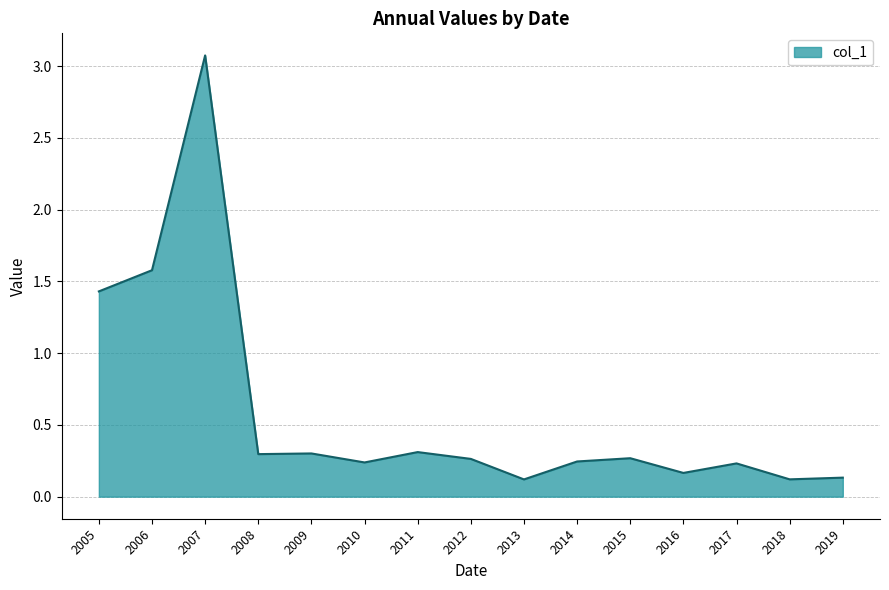

What is the change in value from 2007 to 2011?

-2.8